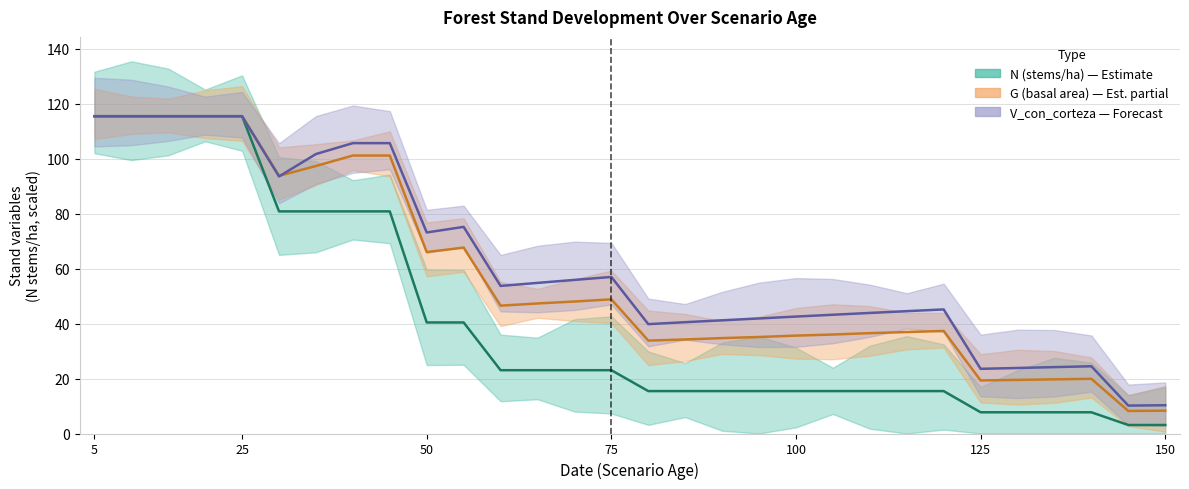

In G, how many points are higher than both neighbors (excluding endpoints)?

4